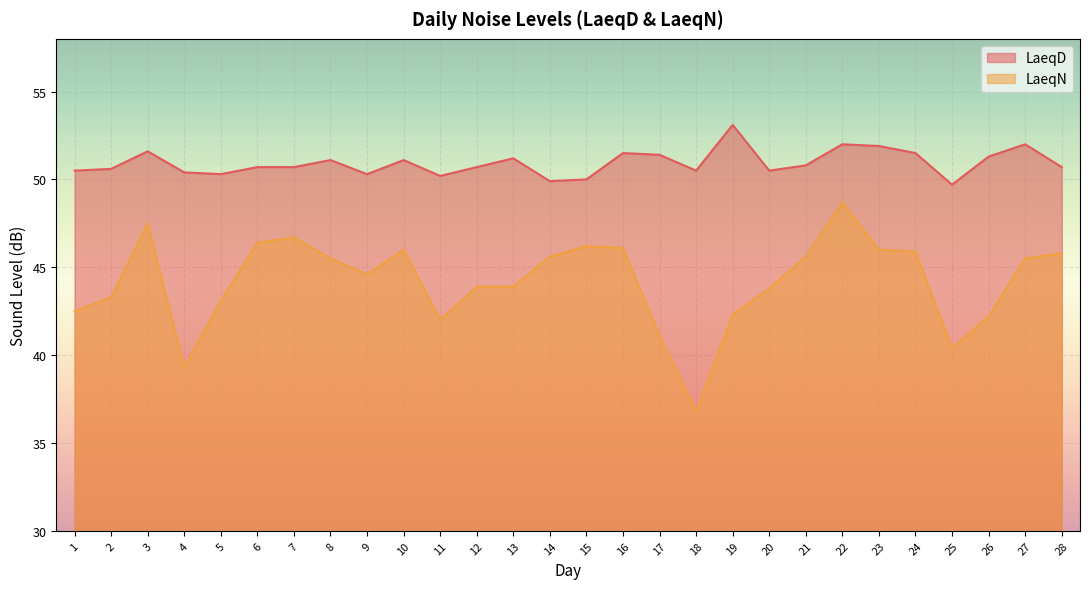

Rank the series by their average value, from lowest to highest.

LaeqN, LaeqD